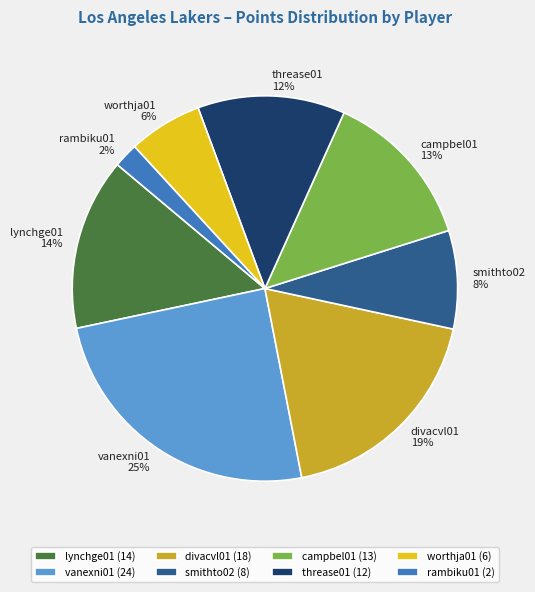

To the nearest percent, what is the difference between the largest and smallest slice percentages?

23%